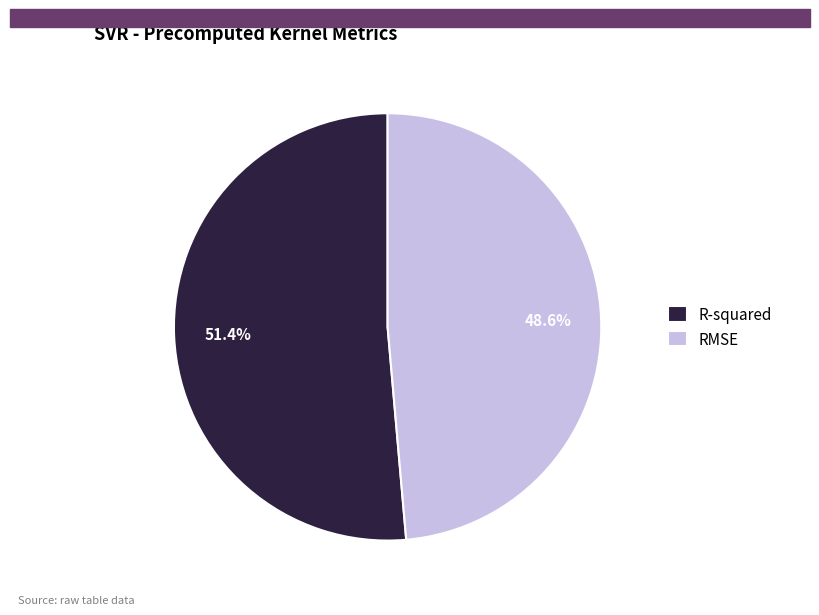

Which category has the smallest portion of the pie?

RMSE